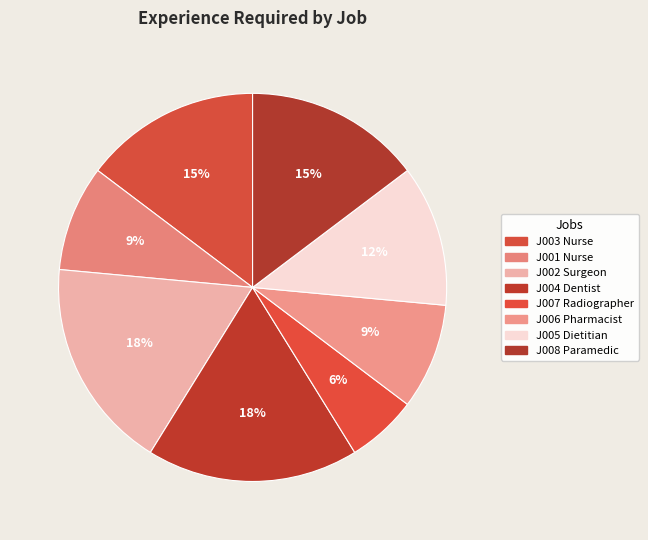

Which category has the biggest portion of the pie?

J002 Surgeon